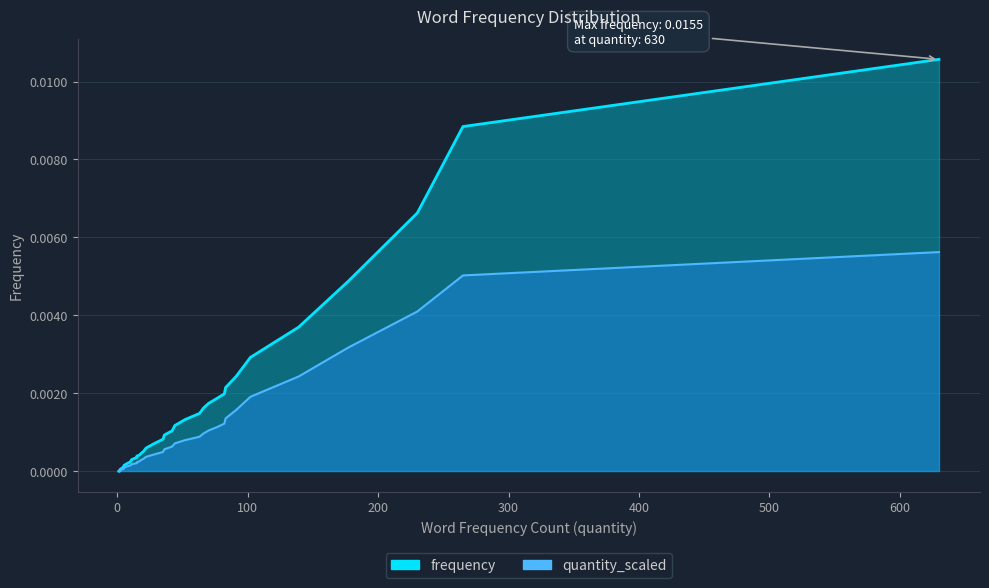

How many positive values are there?

33